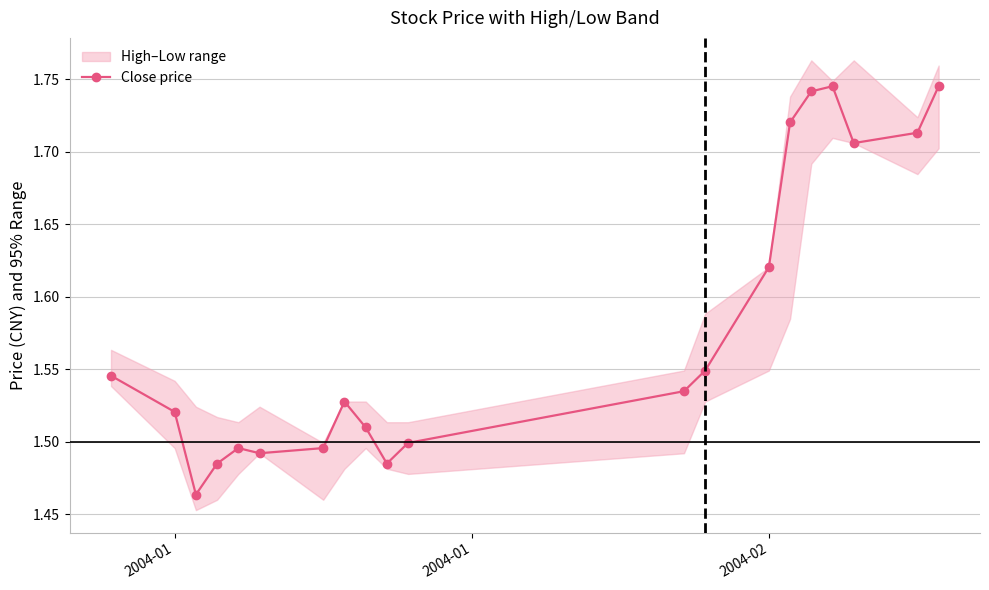

How many interior local peaks does the Close price series have?

3